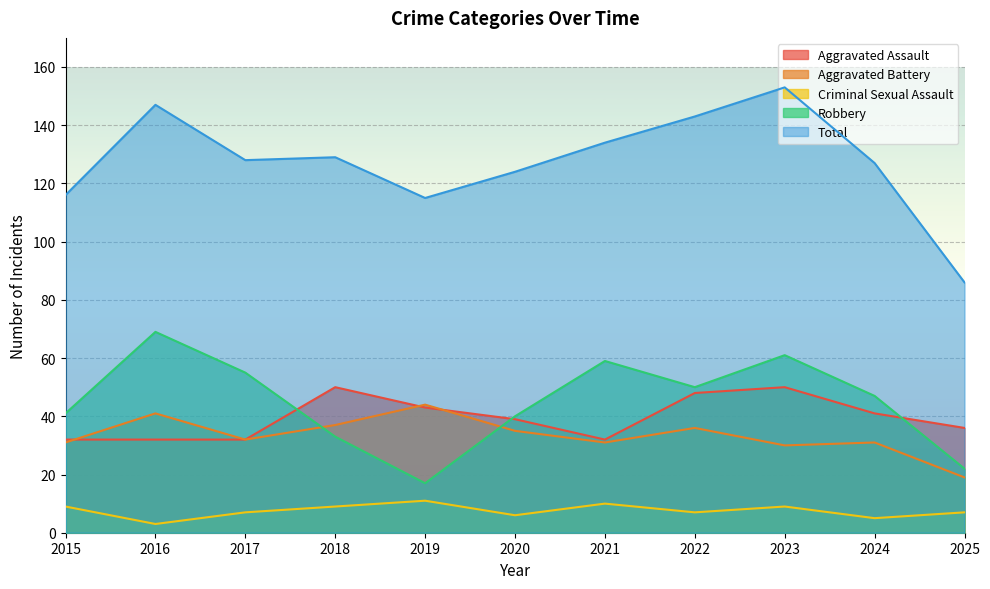

What are all the series names shown in the legend?

Aggravated Assault, Aggravated Battery, Criminal Sexual Assault, Robbery, Total